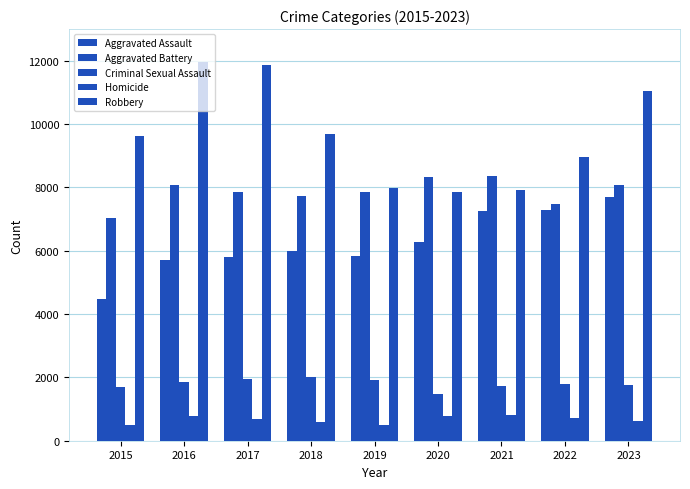

What is the maximum value shown in the chart?

11960